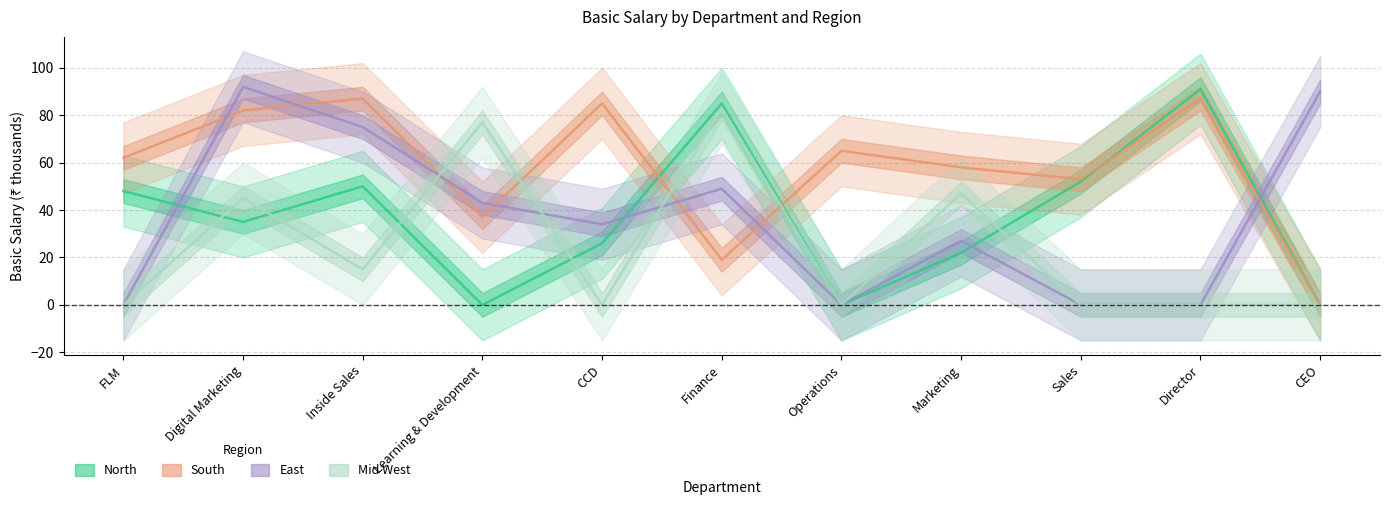

Is it true that North equals -35 at Operations?

False